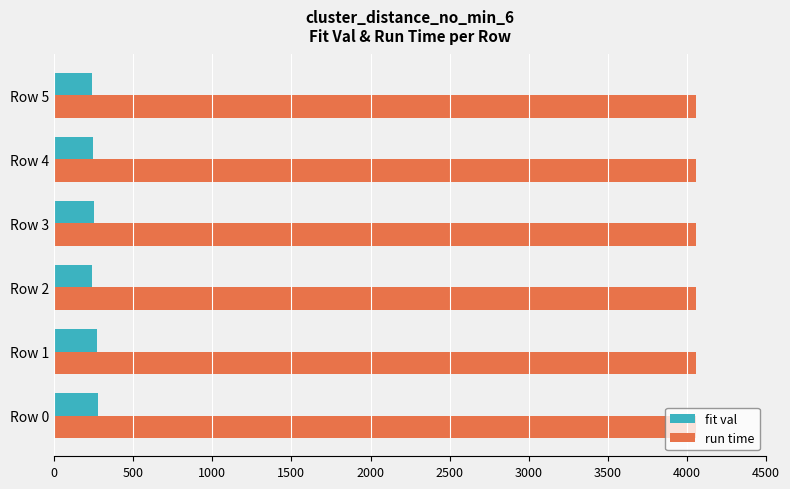

Rank the series at Row 3 from lowest to highest value.

fit val, run time